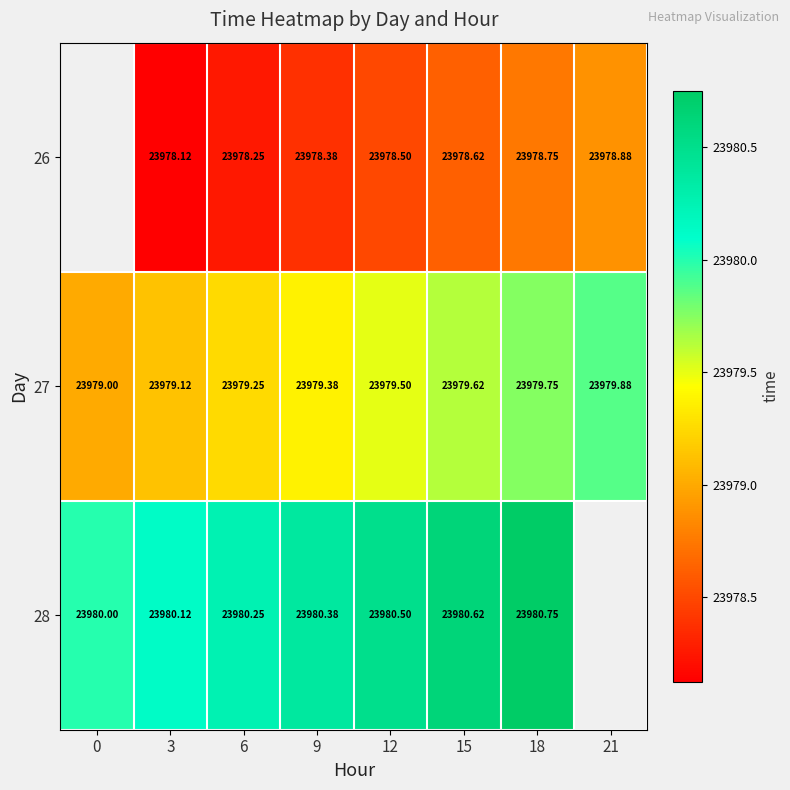

Which label corresponds to the largest value in the chart?

18